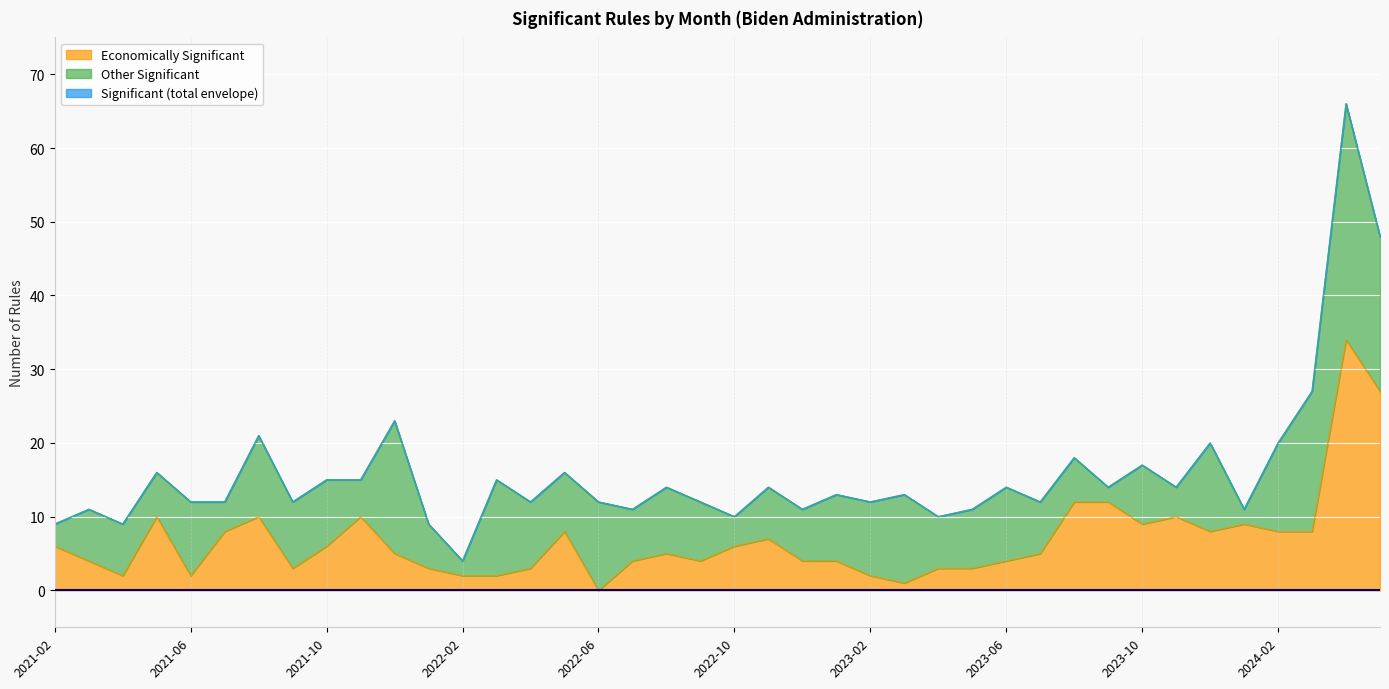

How many data points in Significant are less than 13?

19